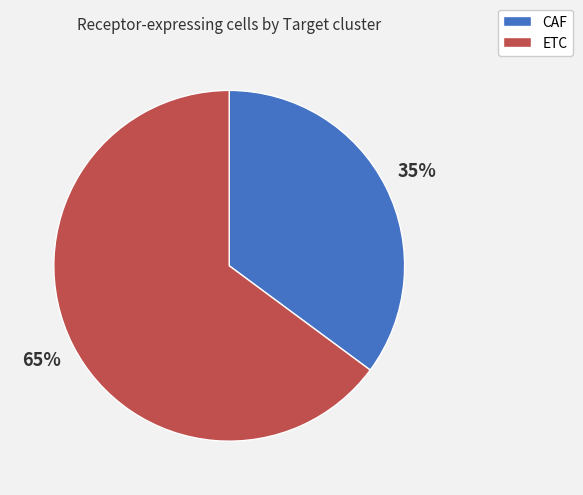

To the nearest percent, what is the average slice percentage?

50%